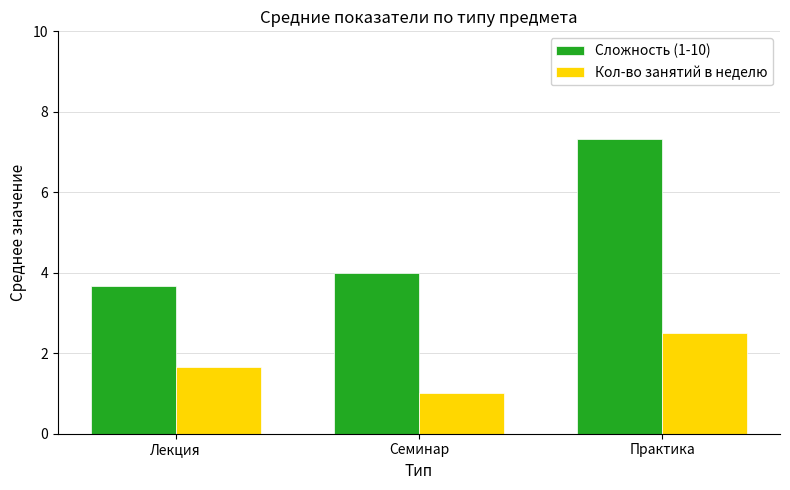

What is the sum of all Сложность (1-10) values?

15.0